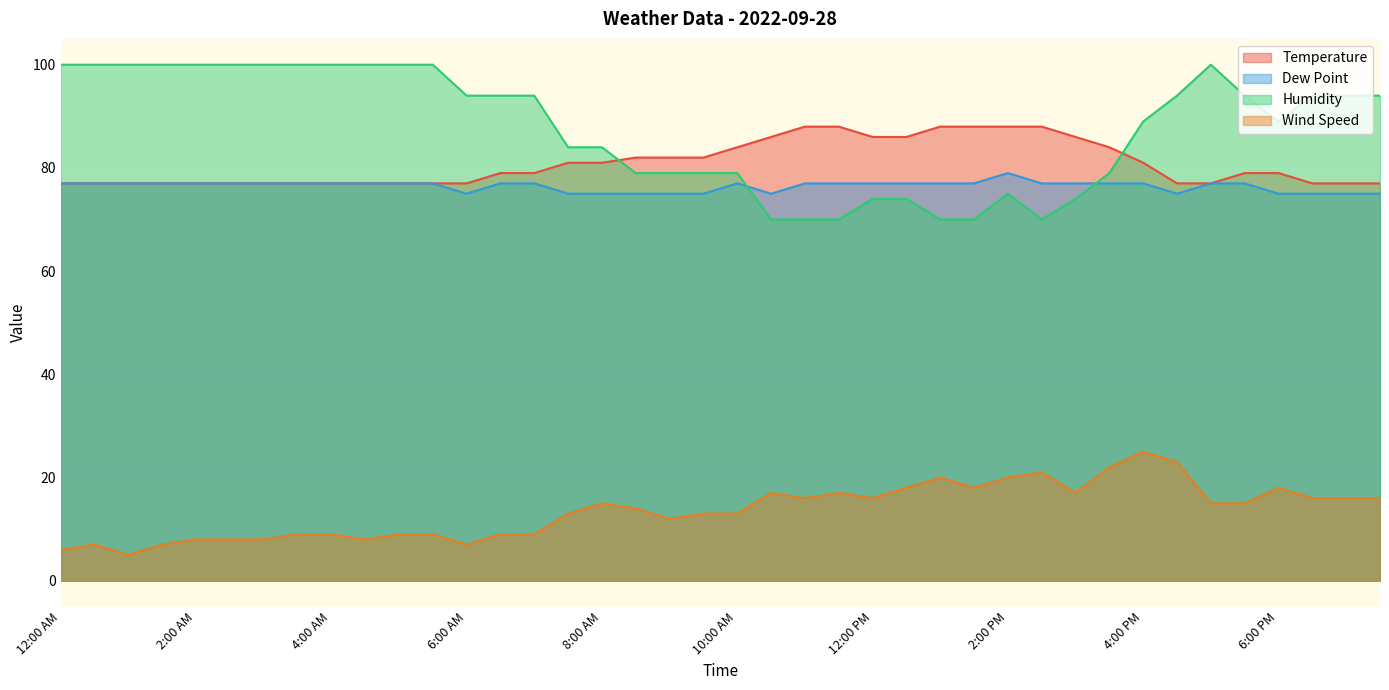

Does the chart display data point markers on the line(s)?

No